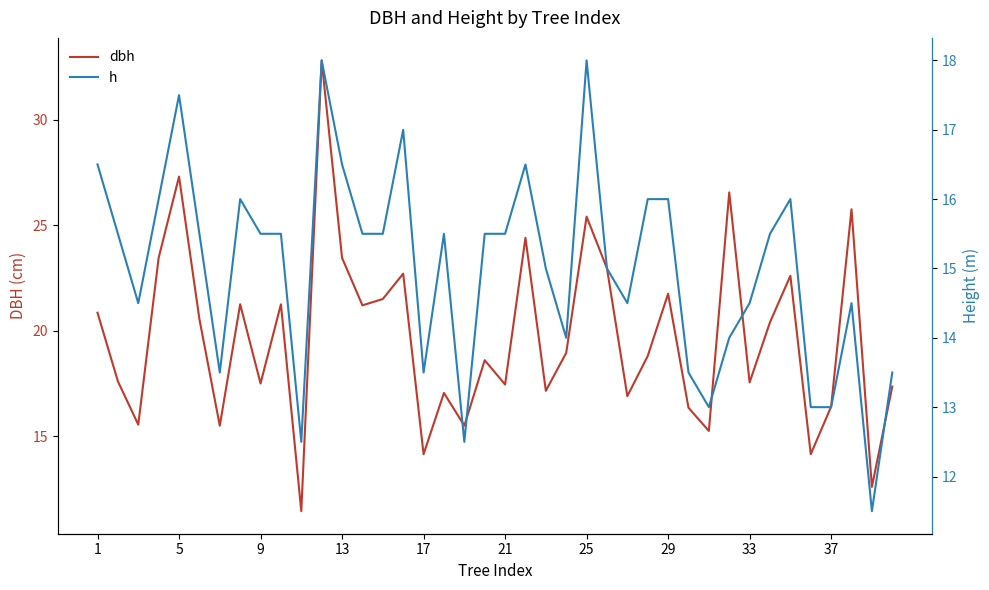

The dbh series shows 17.5 at 9. True or false?

True